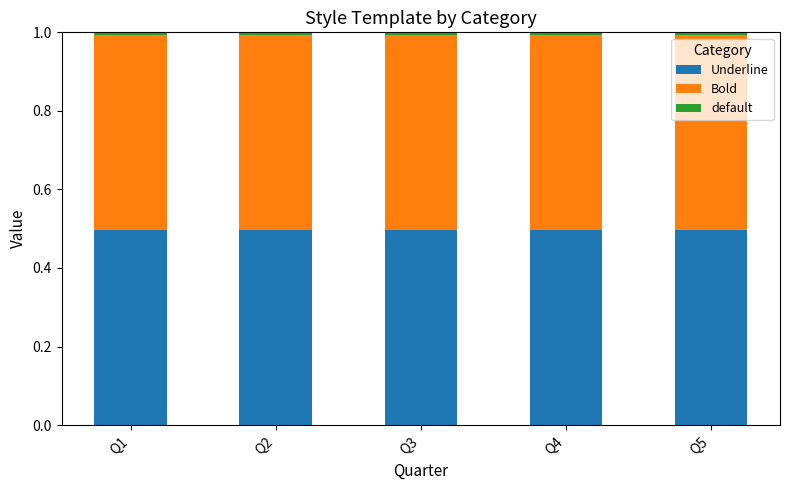

True or false: Underline has a value of 0.5 at Q4.

True